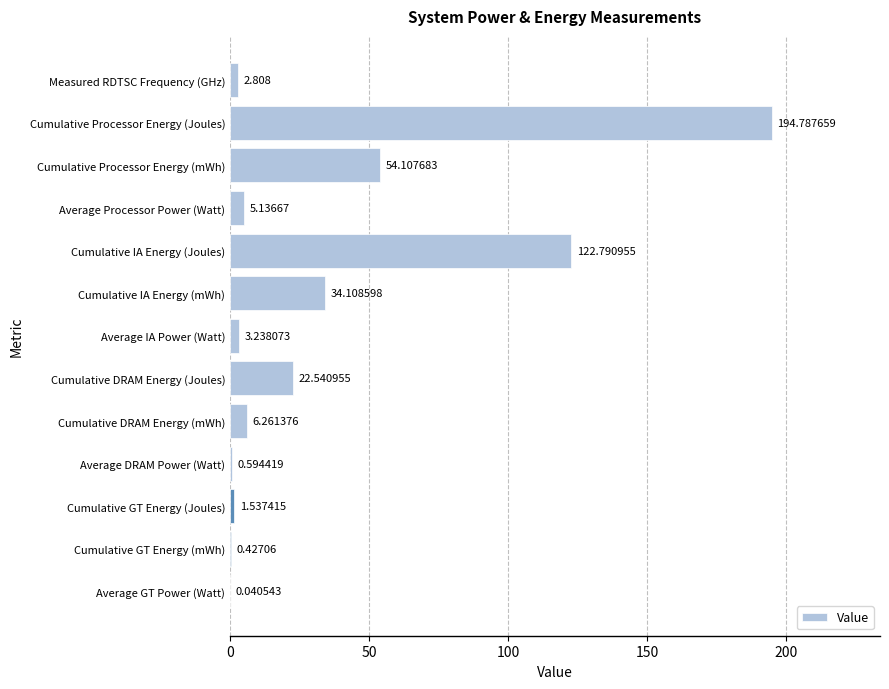

Between Cumulative DRAM Energy (Joules) and Measured RDTSC Frequency (GHz), which is larger?

Cumulative DRAM Energy (Joules)